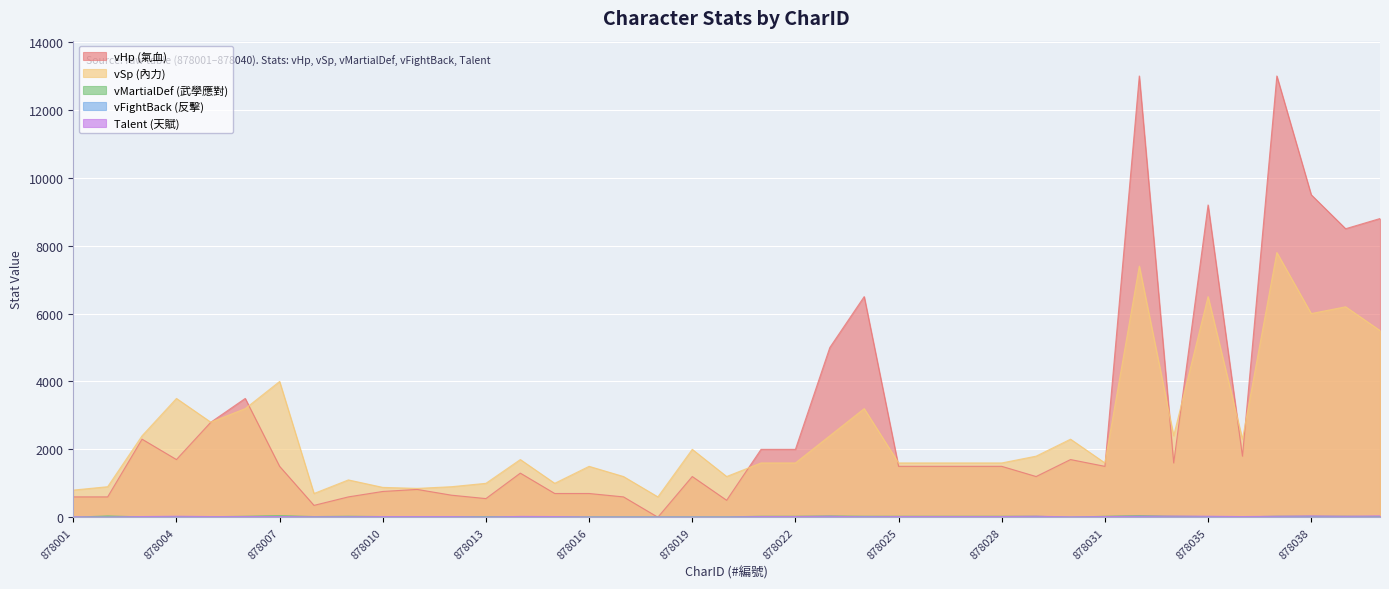

How many distinct data groups are displayed?

5